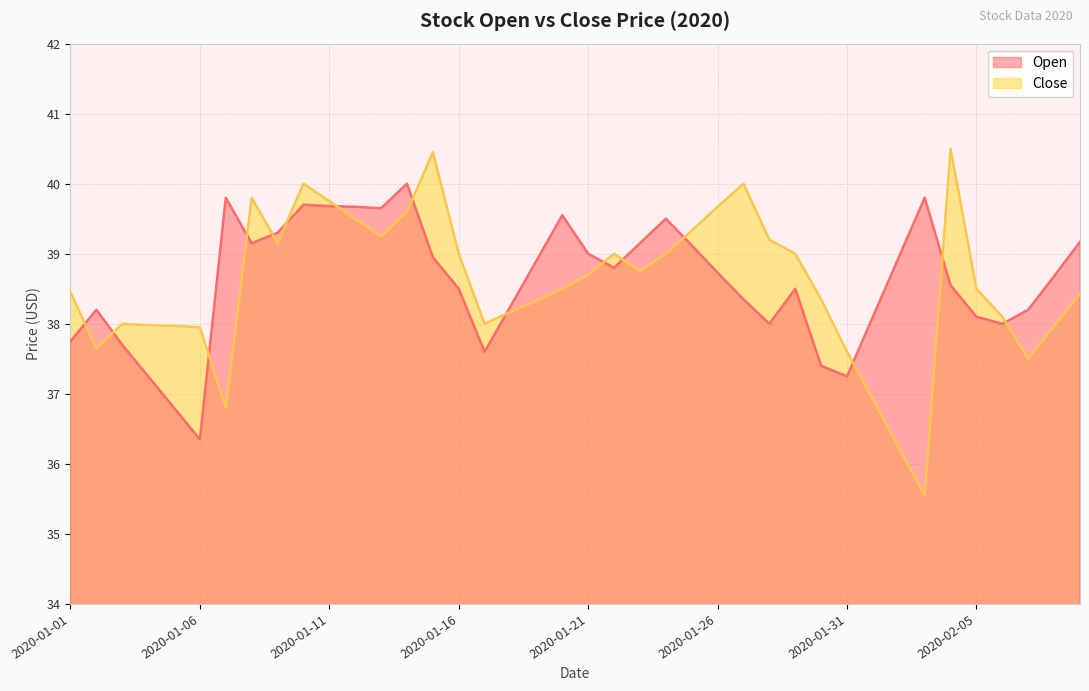

Reading left to right, list all the values displayed in this chart.

Open: 2020-01-01=37.8	2020-01-02=38.2	2020-01-03=37.7	2020-01-04=37.2	2020-01-05=36.8	2020-01-06=36.4	2020-01-07=39.8	2020-01-08=39.1	2020-01-09=39.3	2020-01-10=39.7	2020-01-11=39.7	2020-01-12=39.7	2020-01-13=39.6	2020-01-14=40.0	2020-01-15=39.0	2020-01-16=38.5	2020-01-17=37.6	2020-01-18=38.2	2020-01-19=38.9	2020-01-20=39.5	2020-01-21=39.0	2020-01-22=38.8	2020-01-23=39.1	2020-01-24=39.5	2020-01-25=39.1	2020-01-26=38.7	2020-01-27=38.4	2020-01-28=38.0	2020-01-29=38.5	2020-01-30=37.4	2020-01-31=37.2	2020-02-01=38.1	2020-02-02=39.0	2020-02-03=39.8	2020-02-04=38.5	2020-02-05=38.1	2020-02-06=38.0	2020-02-07=38.2	2020-02-08=38.7	2020-02-09=39.2
Close: 2020-01-01=38.5	2020-01-02=37.6	2020-01-03=38.0	2020-01-04=38.0	2020-01-05=38.0	2020-01-06=38.0	2020-01-07=36.8	2020-01-08=39.8	2020-01-09=39.1	2020-01-10=40.0	2020-01-11=39.8	2020-01-12=39.5	2020-01-13=39.2	2020-01-14=39.6	2020-01-15=40.5	2020-01-16=39.0	2020-01-17=38.0	2020-01-18=38.2	2020-01-19=38.3	2020-01-20=38.5	2020-01-21=38.7	2020-01-22=39.0	2020-01-23=38.8	2020-01-24=39.0	2020-01-25=39.3	2020-01-26=39.7	2020-01-27=40.0	2020-01-28=39.2	2020-01-29=39.0	2020-01-30=38.4	2020-01-31=37.6	2020-02-01=36.9	2020-02-02=36.2	2020-02-03=35.5	2020-02-04=40.5	2020-02-05=38.5	2020-02-06=38.1	2020-02-07=37.5	2020-02-08=38.0	2020-02-09=38.4